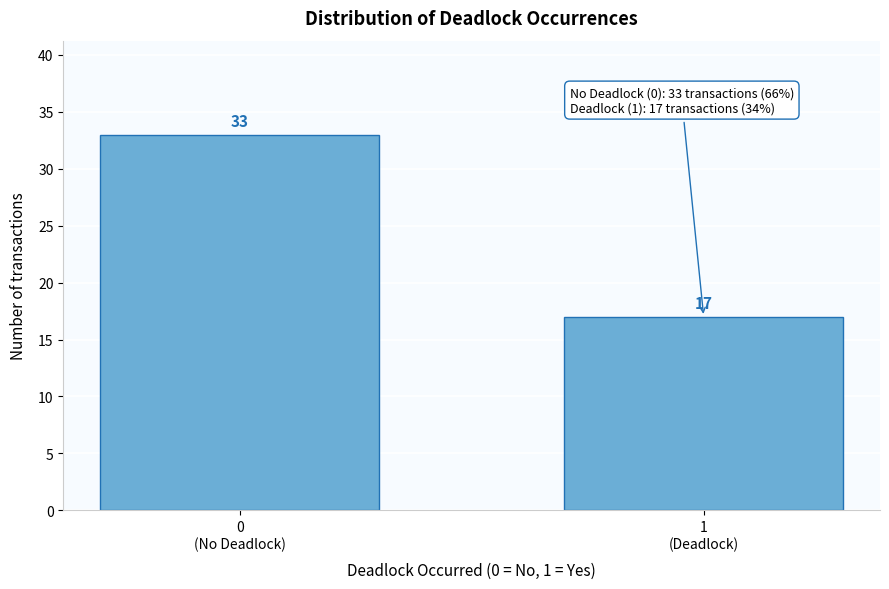

Reading left to right, list all the values displayed in this chart.

33	17